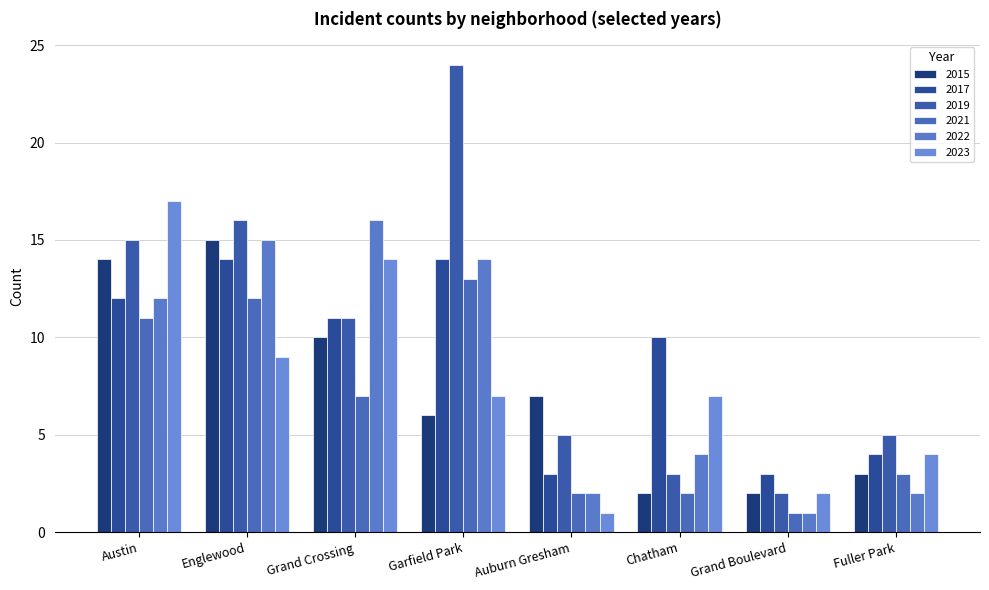

What are all the series names shown in the legend?

2015, 2017, 2019, 2021, 2022, 2023